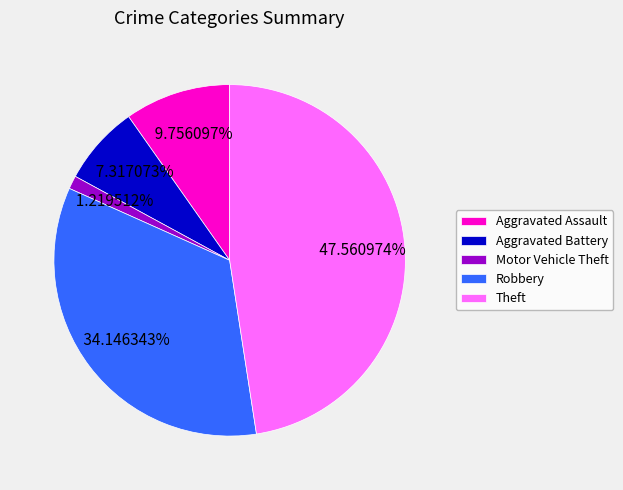

How many slices are in this pie chart?

5